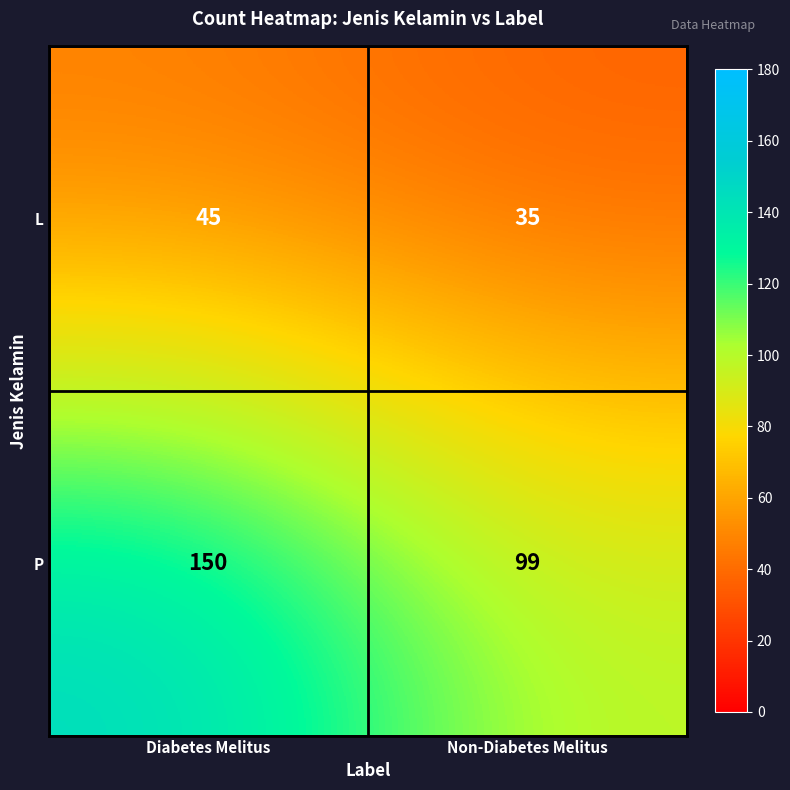

Which series has the widest spread of values?

P